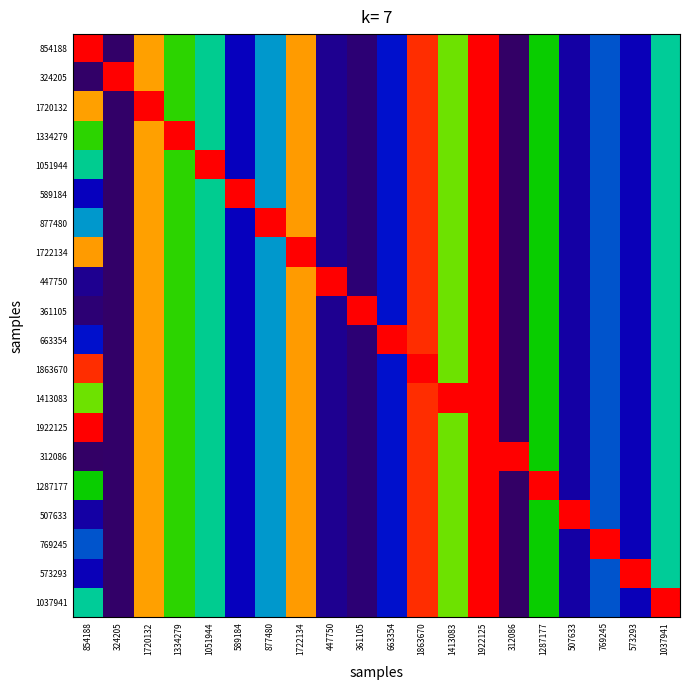

Reading right to left, what are all the values shown in this chart?

854188: 1037941=0.5	573293=0.2	769245=0.3	507633=0.1	1287177=0.6	312086=0.0	1922125=1.0	1413083=0.7	1863670=1.0	663354=0.2	361105=0.0	447750=0.1	1722134=0.9	877480=0.4	589184=0.2	1051944=0.5	1334279=0.6	1720132=0.9	324205=0.0	854188=1.0
324205: 1037941=0.5	573293=0.2	769245=0.3	507633=0.1	1287177=0.6	312086=0.0	1922125=1.0	1413083=0.7	1863670=1.0	663354=0.2	361105=0.0	447750=0.1	1722134=0.9	877480=0.4	589184=0.2	1051944=0.5	1334279=0.6	1720132=0.9	324205=1.0	854188=0.0
1720132: 1037941=0.5	573293=0.2	769245=0.3	507633=0.1	1287177=0.6	312086=0.0	1922125=1.0	1413083=0.7	1863670=1.0	663354=0.2	361105=0.0	447750=0.1	1722134=0.9	877480=0.4	589184=0.2	1051944=0.5	1334279=0.6	1720132=1.0	324205=0.0	854188=0.9
1334279: 1037941=0.5	573293=0.2	769245=0.3	507633=0.1	1287177=0.6	312086=0.0	1922125=1.0	1413083=0.7	1863670=1.0	663354=0.2	361105=0.0	447750=0.1	1722134=0.9	877480=0.4	589184=0.2	1051944=0.5	1334279=1.0	1720132=0.9	324205=0.0	854188=0.6
1051944: 1037941=0.5	573293=0.2	769245=0.3	507633=0.1	1287177=0.6	312086=0.0	1922125=1.0	1413083=0.7	1863670=1.0	663354=0.2	361105=0.0	447750=0.1	1722134=0.9	877480=0.4	589184=0.2	1051944=1.0	1334279=0.6	1720132=0.9	324205=0.0	854188=0.5
589184: 1037941=0.5	573293=0.2	769245=0.3	507633=0.1	1287177=0.6	312086=0.0	1922125=1.0	1413083=0.7	1863670=1.0	663354=0.2	361105=0.0	447750=0.1	1722134=0.9	877480=0.4	589184=1.0	1051944=0.5	1334279=0.6	1720132=0.9	324205=0.0	854188=0.2
877480: 1037941=0.5	573293=0.2	769245=0.3	507633=0.1	1287177=0.6	312086=0.0	1922125=1.0	1413083=0.7	1863670=1.0	663354=0.2	361105=0.0	447750=0.1	1722134=0.9	877480=1.0	589184=0.2	1051944=0.5	1334279=0.6	1720132=0.9	324205=0.0	854188=0.4
1722134: 1037941=0.5	573293=0.2	769245=0.3	507633=0.1	1287177=0.6	312086=0.0	1922125=1.0	1413083=0.7	1863670=1.0	663354=0.2	361105=0.0	447750=0.1	1722134=1.0	877480=0.4	589184=0.2	1051944=0.5	1334279=0.6	1720132=0.9	324205=0.0	854188=0.9
447750: 1037941=0.5	573293=0.2	769245=0.3	507633=0.1	1287177=0.6	312086=0.0	1922125=1.0	1413083=0.7	1863670=1.0	663354=0.2	361105=0.0	447750=1.0	1722134=0.9	877480=0.4	589184=0.2	1051944=0.5	1334279=0.6	1720132=0.9	324205=0.0	854188=0.1
361105: 1037941=0.5	573293=0.2	769245=0.3	507633=0.1	1287177=0.6	312086=0.0	1922125=1.0	1413083=0.7	1863670=1.0	663354=0.2	361105=1.0	447750=0.1	1722134=0.9	877480=0.4	589184=0.2	1051944=0.5	1334279=0.6	1720132=0.9	324205=0.0	854188=0.0
663354: 1037941=0.5	573293=0.2	769245=0.3	507633=0.1	1287177=0.6	312086=0.0	1922125=1.0	1413083=0.7	1863670=1.0	663354=1.0	361105=0.0	447750=0.1	1722134=0.9	877480=0.4	589184=0.2	1051944=0.5	1334279=0.6	1720132=0.9	324205=0.0	854188=0.2
1863670: 1037941=0.5	573293=0.2	769245=0.3	507633=0.1	1287177=0.6	312086=0.0	1922125=1.0	1413083=0.7	1863670=1.0	663354=0.2	361105=0.0	447750=0.1	1722134=0.9	877480=0.4	589184=0.2	1051944=0.5	1334279=0.6	1720132=0.9	324205=0.0	854188=1.0
1413083: 1037941=0.5	573293=0.2	769245=0.3	507633=0.1	1287177=0.6	312086=0.0	1922125=1.0	1413083=1.0	1863670=1.0	663354=0.2	361105=0.0	447750=0.1	1722134=0.9	877480=0.4	589184=0.2	1051944=0.5	1334279=0.6	1720132=0.9	324205=0.0	854188=0.7
1922125: 1037941=0.5	573293=0.2	769245=0.3	507633=0.1	1287177=0.6	312086=0.0	1922125=1.0	1413083=0.7	1863670=1.0	663354=0.2	361105=0.0	447750=0.1	1722134=0.9	877480=0.4	589184=0.2	1051944=0.5	1334279=0.6	1720132=0.9	324205=0.0	854188=1.0
312086: 1037941=0.5	573293=0.2	769245=0.3	507633=0.1	1287177=0.6	312086=1.0	1922125=1.0	1413083=0.7	1863670=1.0	663354=0.2	361105=0.0	447750=0.1	1722134=0.9	877480=0.4	589184=0.2	1051944=0.5	1334279=0.6	1720132=0.9	324205=0.0	854188=0.0
1287177: 1037941=0.5	573293=0.2	769245=0.3	507633=0.1	1287177=1.0	312086=0.0	1922125=1.0	1413083=0.7	1863670=1.0	663354=0.2	361105=0.0	447750=0.1	1722134=0.9	877480=0.4	589184=0.2	1051944=0.5	1334279=0.6	1720132=0.9	324205=0.0	854188=0.6
507633: 1037941=0.5	573293=0.2	769245=0.3	507633=1.0	1287177=0.6	312086=0.0	1922125=1.0	1413083=0.7	1863670=1.0	663354=0.2	361105=0.0	447750=0.1	1722134=0.9	877480=0.4	589184=0.2	1051944=0.5	1334279=0.6	1720132=0.9	324205=0.0	854188=0.1
769245: 1037941=0.5	573293=0.2	769245=1.0	507633=0.1	1287177=0.6	312086=0.0	1922125=1.0	1413083=0.7	1863670=1.0	663354=0.2	361105=0.0	447750=0.1	1722134=0.9	877480=0.4	589184=0.2	1051944=0.5	1334279=0.6	1720132=0.9	324205=0.0	854188=0.3
573293: 1037941=0.5	573293=1.0	769245=0.3	507633=0.1	1287177=0.6	312086=0.0	1922125=1.0	1413083=0.7	1863670=1.0	663354=0.2	361105=0.0	447750=0.1	1722134=0.9	877480=0.4	589184=0.2	1051944=0.5	1334279=0.6	1720132=0.9	324205=0.0	854188=0.2
1037941: 1037941=1.0	573293=0.2	769245=0.3	507633=0.1	1287177=0.6	312086=0.0	1922125=1.0	1413083=0.7	1863670=1.0	663354=0.2	361105=0.0	447750=0.1	1722134=0.9	877480=0.4	589184=0.2	1051944=0.5	1334279=0.6	1720132=0.9	324205=0.0	854188=0.5